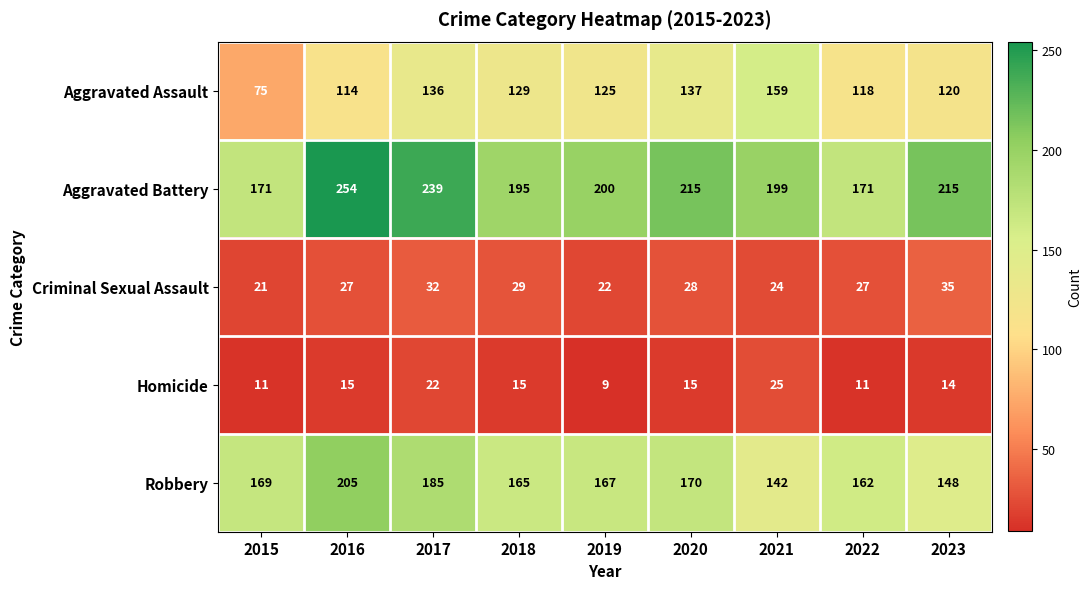

The Criminal Sexual Assault series shows 29 at 2018. True or false?

True